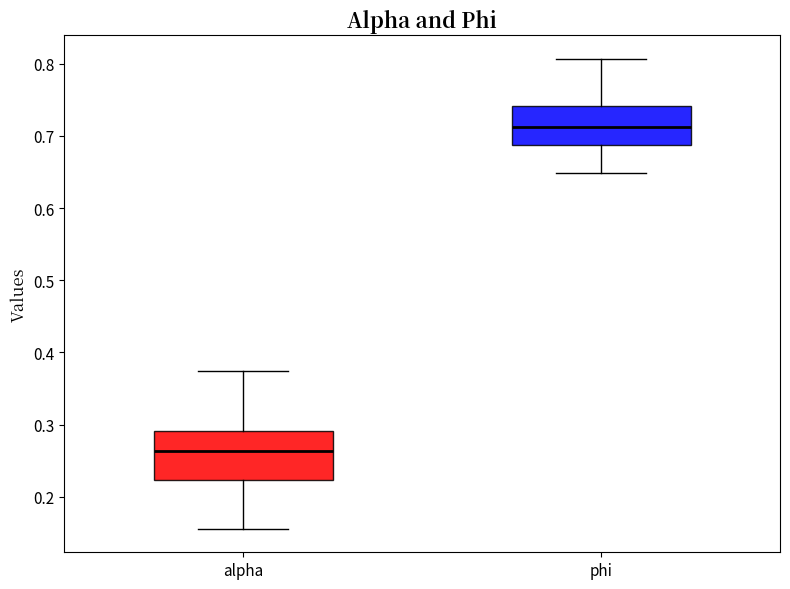

Reading left to right, read every box against the y-axis: the position of its median line, the range the box covers, and the ends of its whiskers. The values are not printed on the chart, so give them approximately, as read against the axis.

alpha: median 0.26, box 0.22 to 0.29, whiskers 0.16 to 0.37
phi: median 0.71, box 0.69 to 0.74, whiskers 0.65 to 0.81